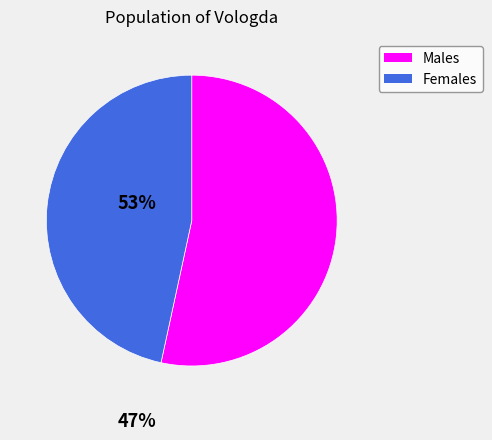

Does any single category account for the majority?

Yes